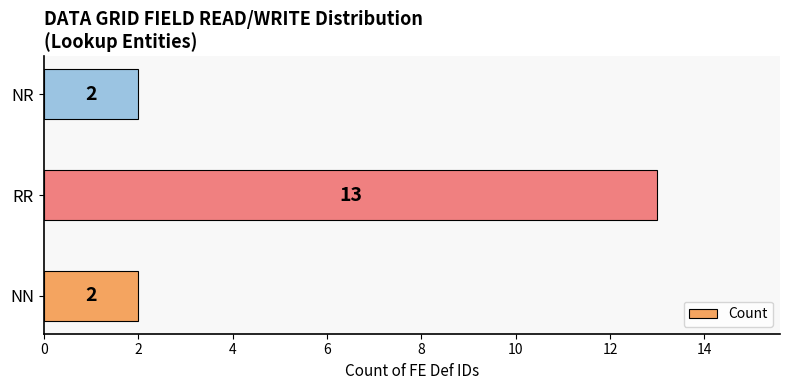

Reading top to bottom, transcribe all the data shown in this chart.

NR=2	RR=13	NN=2